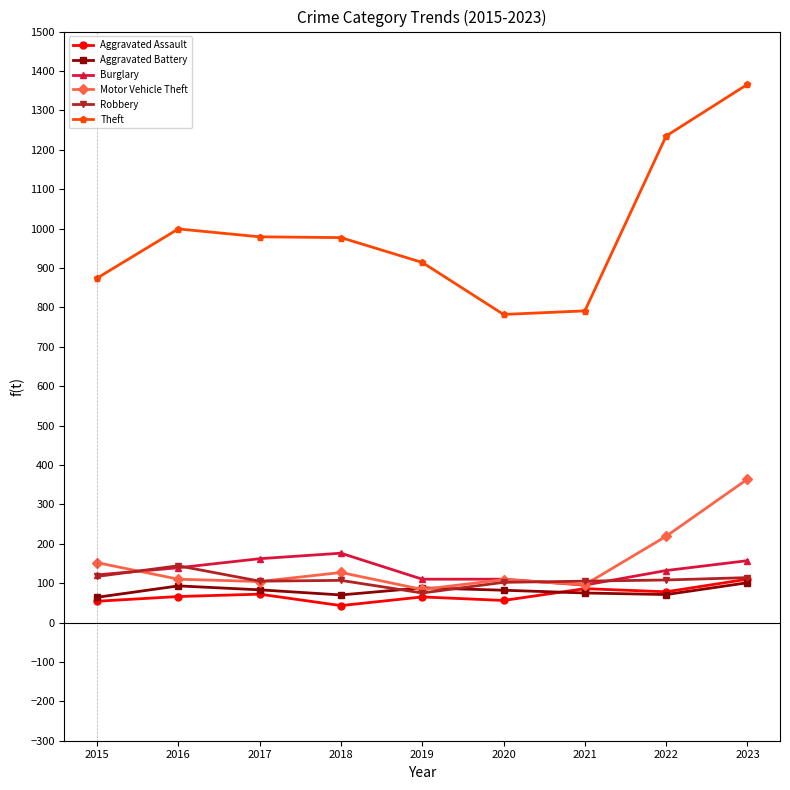

How many data points in Burglary are less than 132?

4